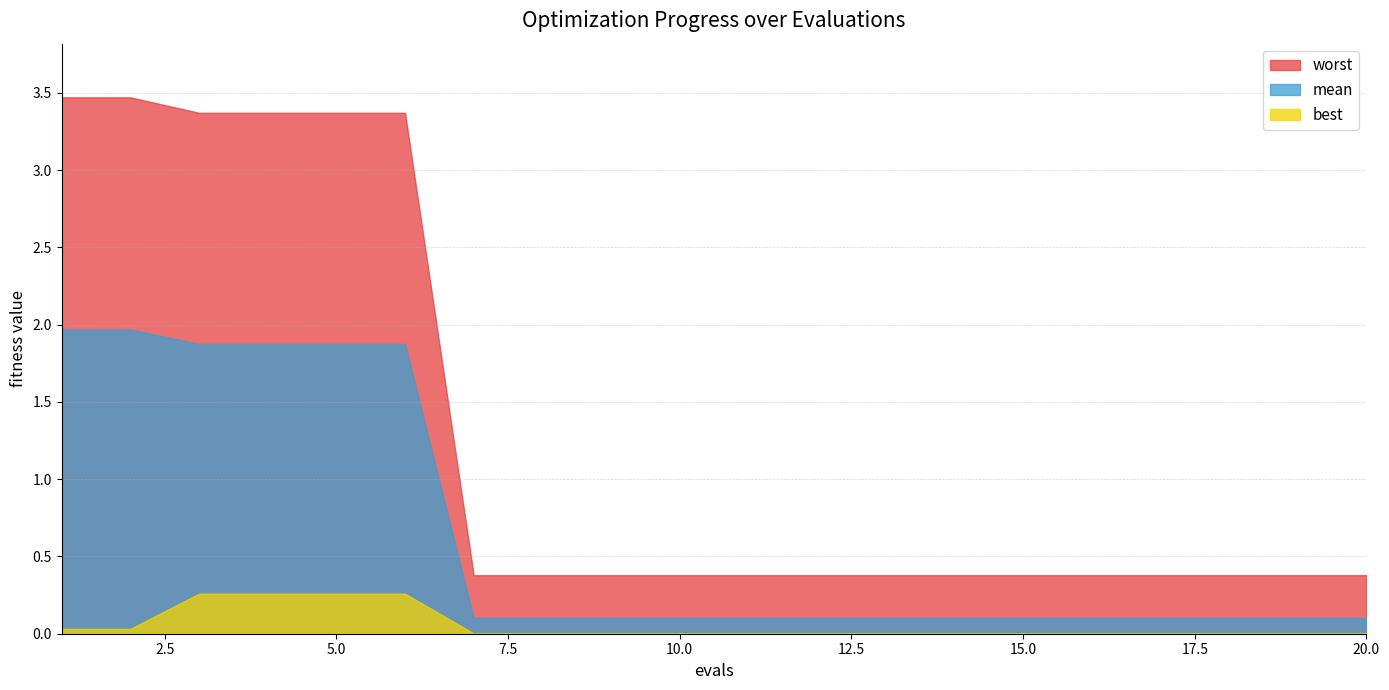

Which has a higher value, 15 or 9?

15